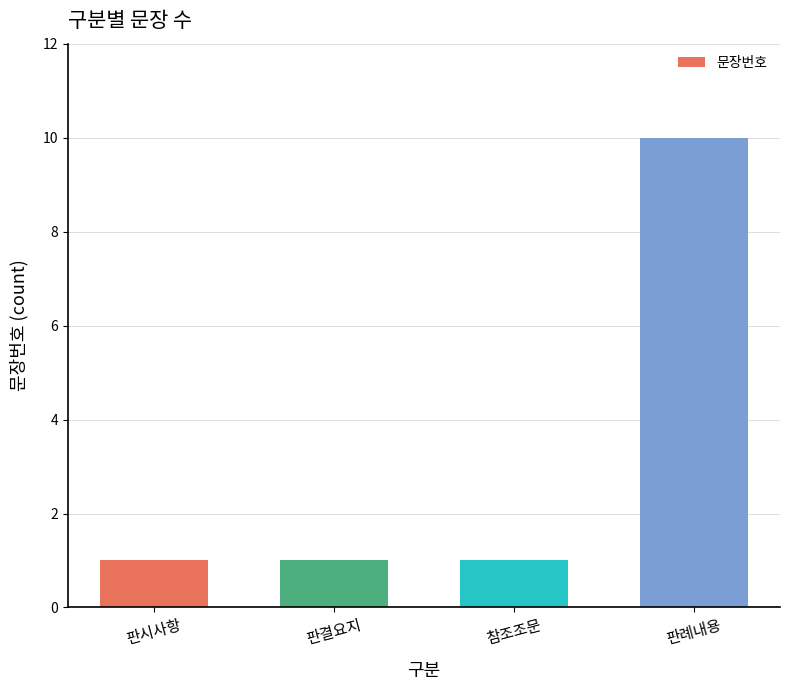

What is the average value?

3